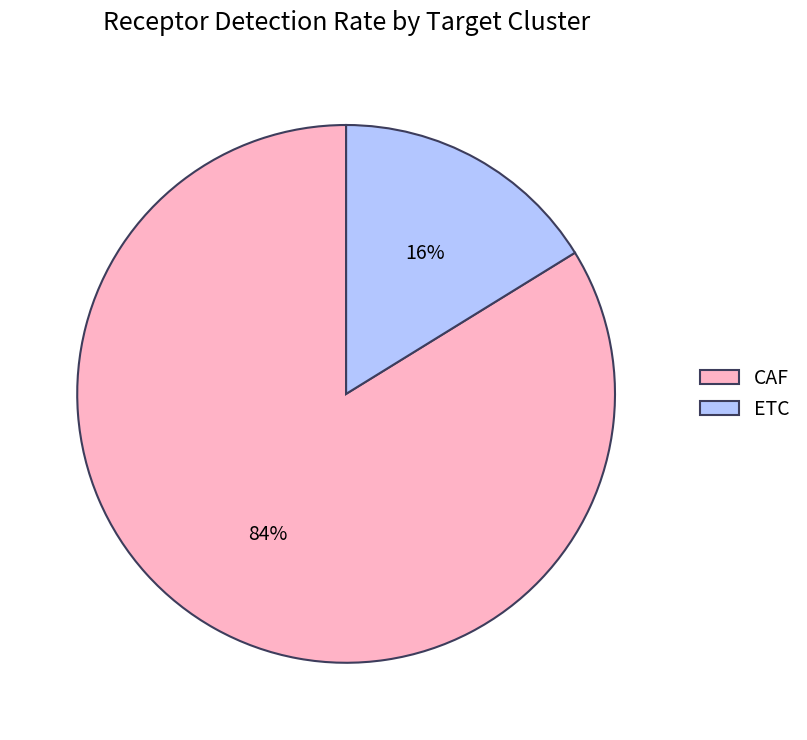

To the nearest percent, what is the difference between the ETC and CAF slice percentages?

68%